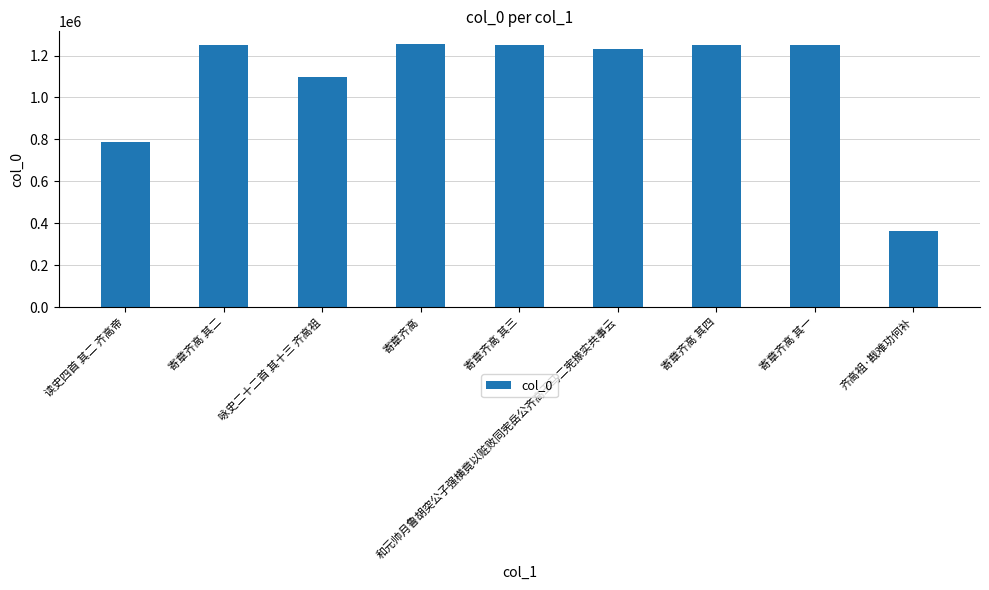

Is it true that the value at 寄章齐高 其一 is 2053644?

False